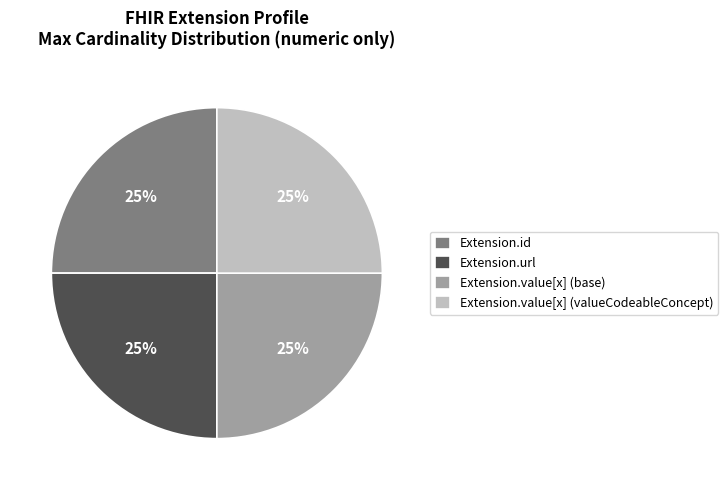

Is there any slice that represents more than half of the pie?

No